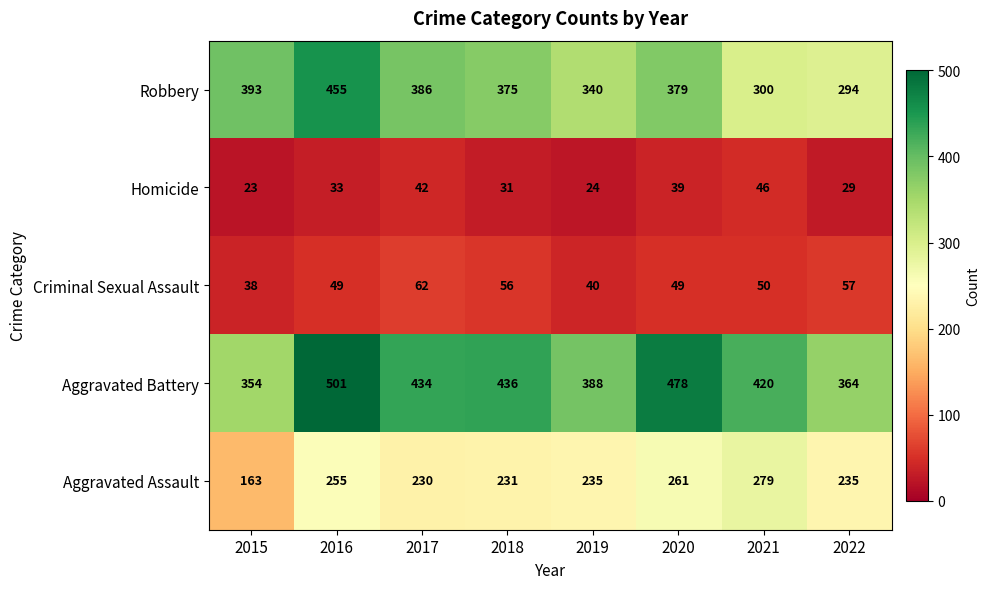

Which series has the largest total across all categories?

Aggravated Battery